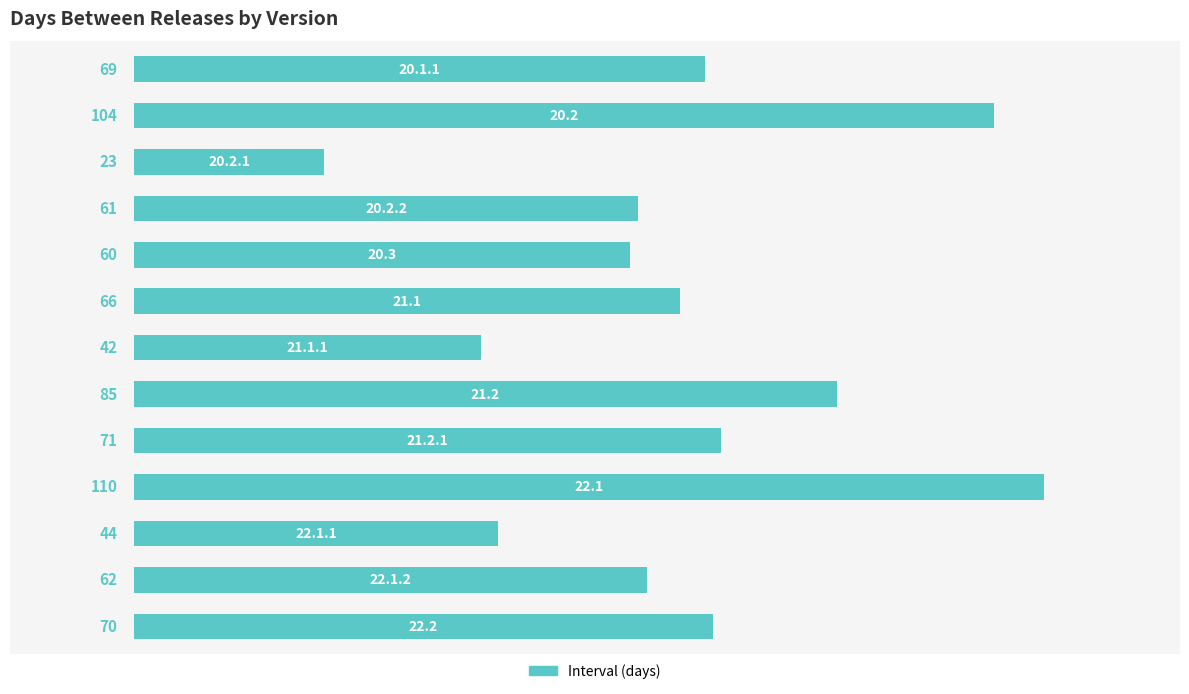

Reading bottom to top, transcribe all the data shown in this chart.

70	62	44	110	71	85	42	66	60	61	23	104	69